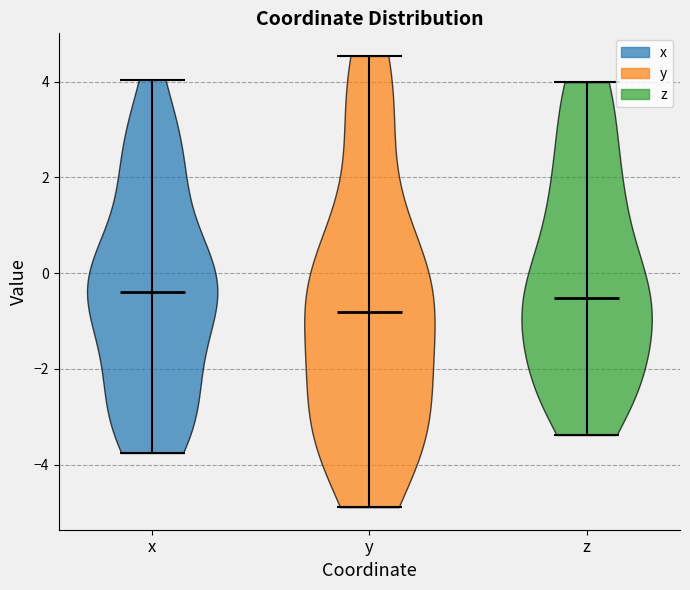

Where does the median line of the violin for y sit on the y-axis? The values are not printed on the chart, so give them approximately, as read against the axis.

-0.8